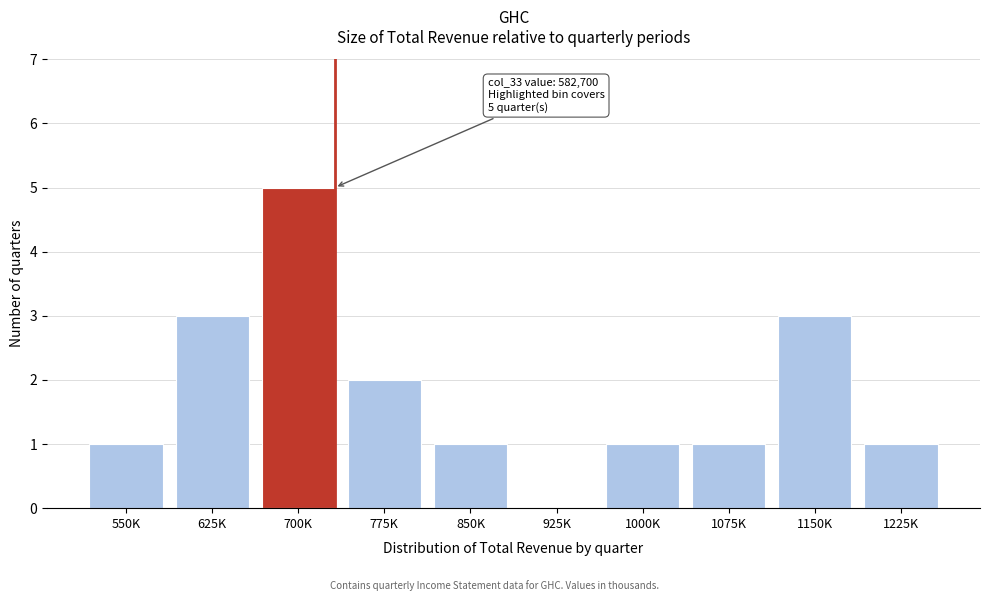

Reading left to right, list all the values displayed in this chart.

550K=1	625K=3	700K=5	775K=2	850K=1	925K=0	1000K=1	1075K=1	1150K=3	1225K=1